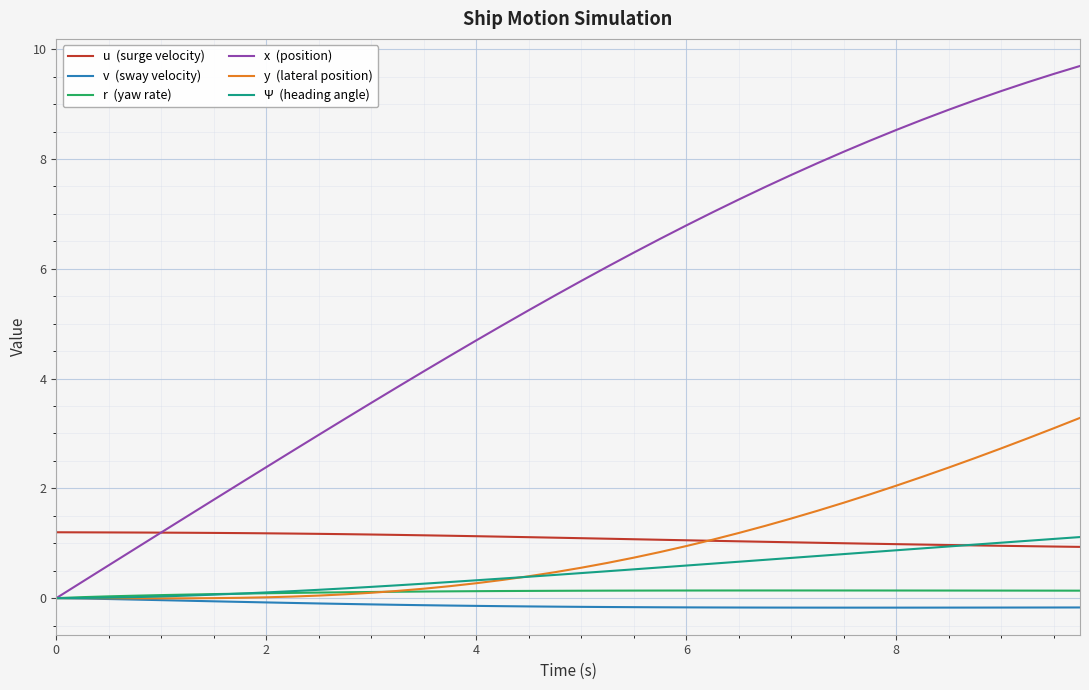

How many lines are shown in the chart?

6